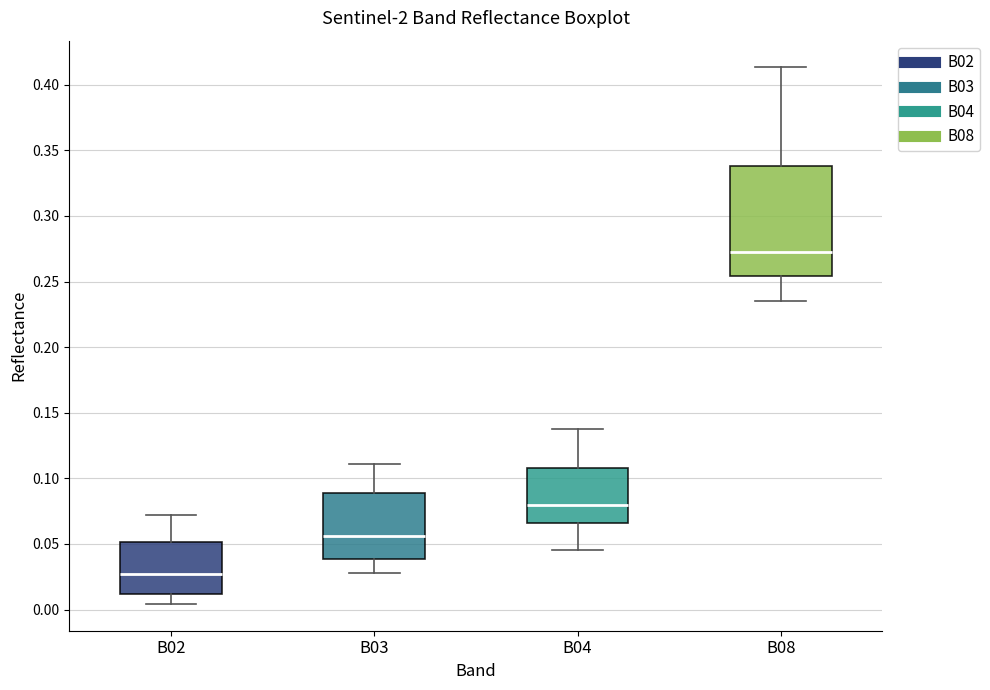

Where is the lower edge of the box for B04 on the y-axis? The values are not printed on the chart, so give them approximately, as read against the axis.

0.065